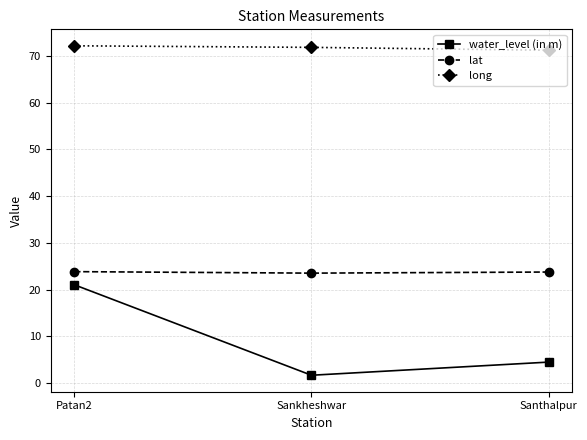

What is the spread (max minus min) of values at Patan2?

51.1